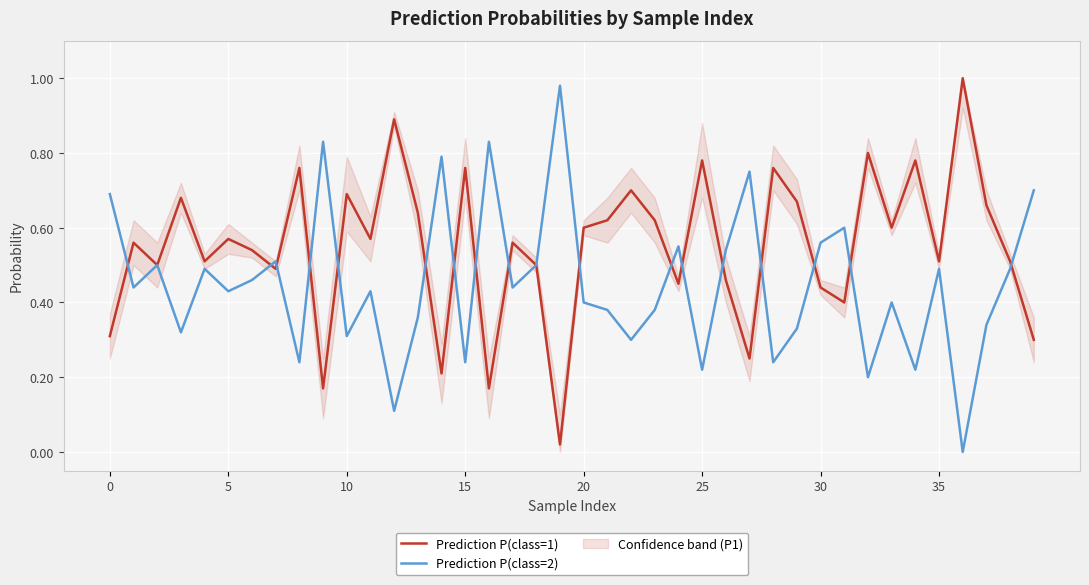

Which has a higher value, 22 or 11?

22